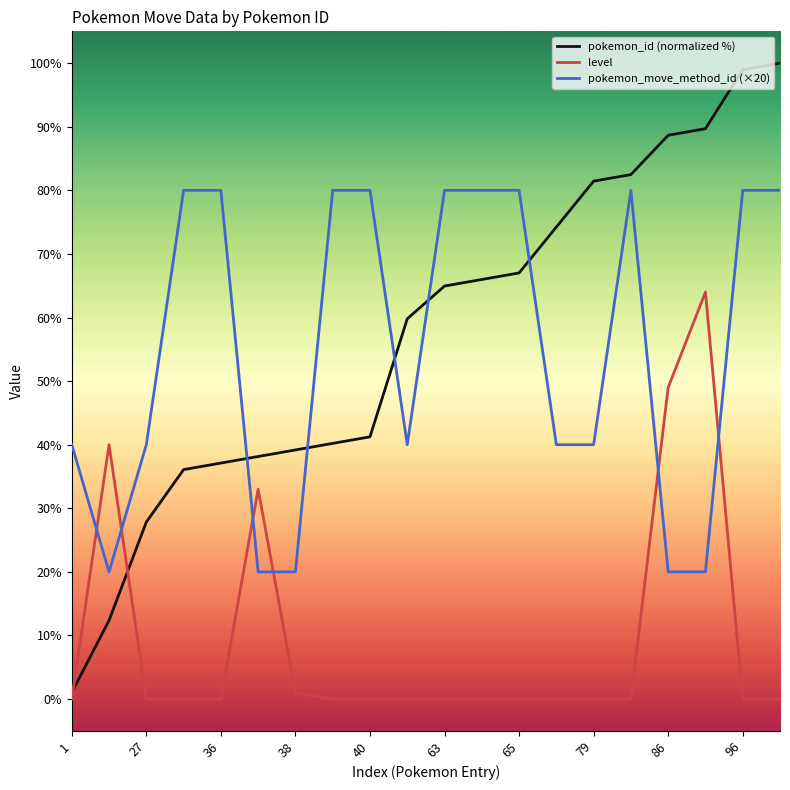

How many times do pokemon_id (normalized %) and pokemon_move_method_id (×20) cross each other?

5